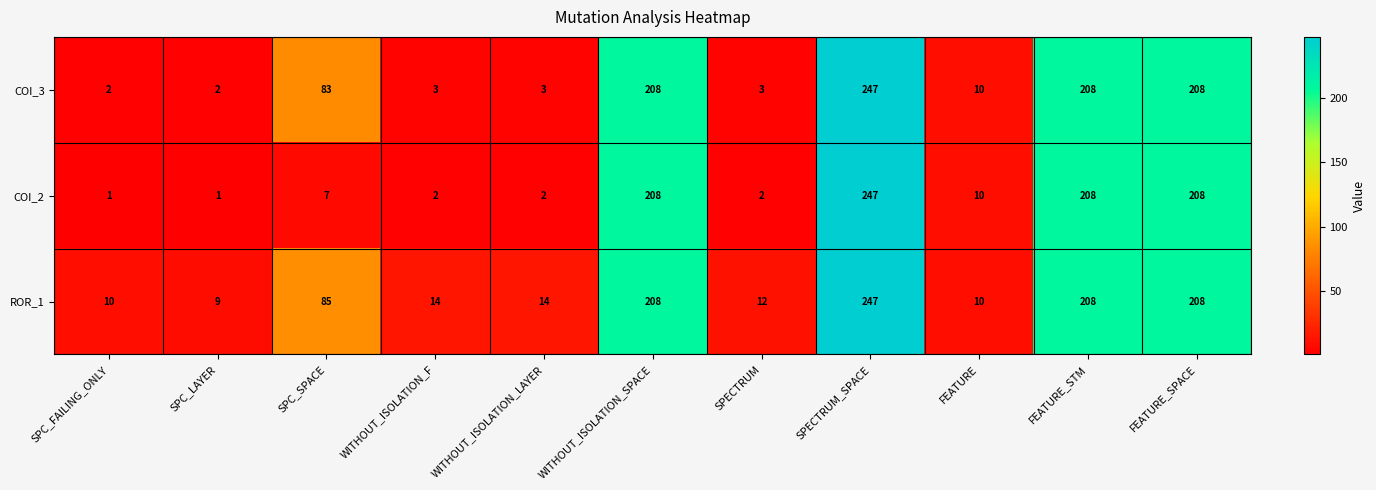

What is the difference between the maximum and minimum values in the ROR_1 series?

238